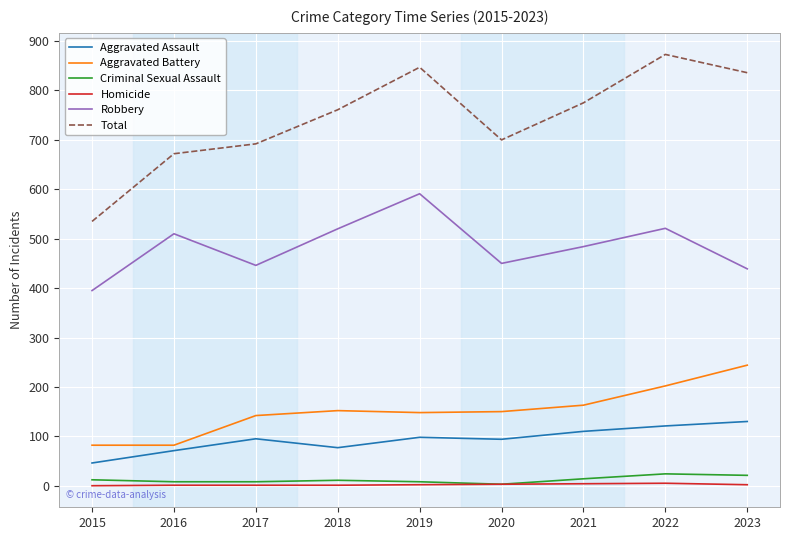

Where is Robbery nearest to the value 493?

2021